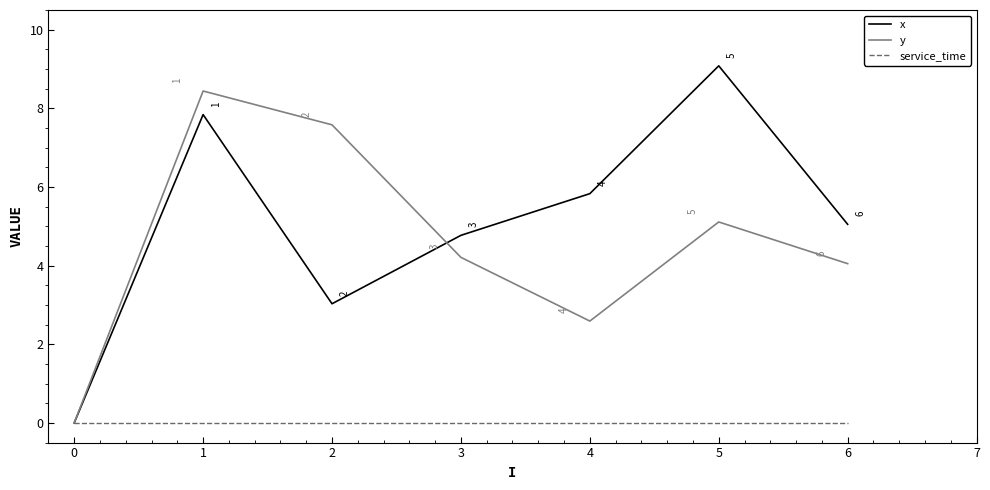

What is the maximum value for y?

8.4